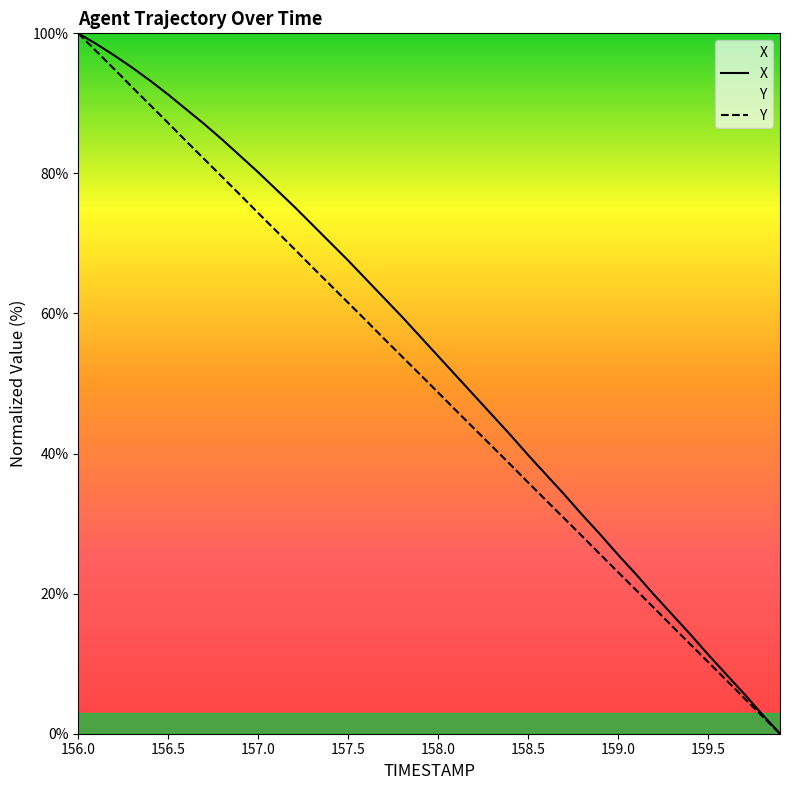

What is the average value of the Y series?

50.0